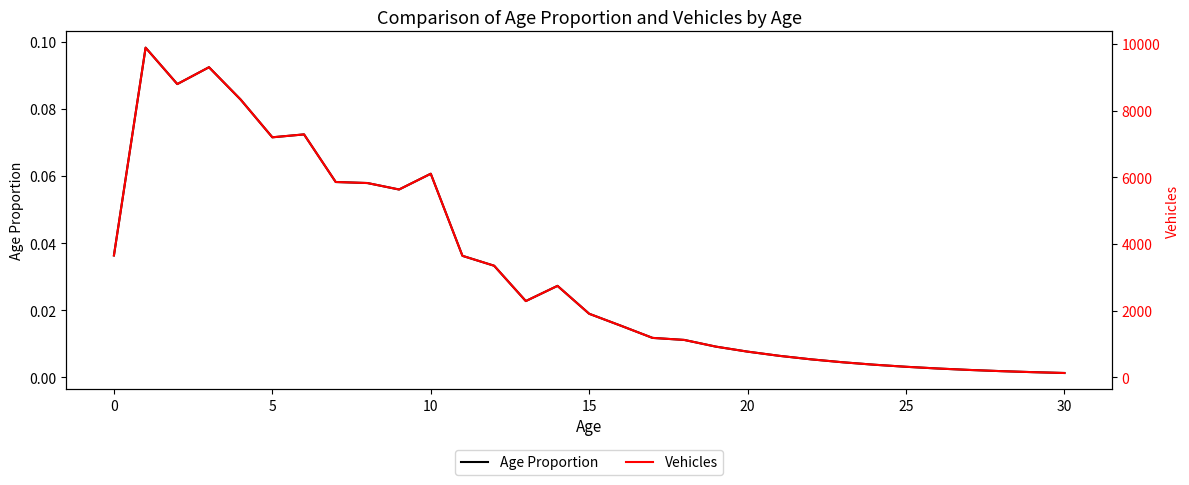

List the series in order of their peak value, highest first.

Vehicles, Age Proportion